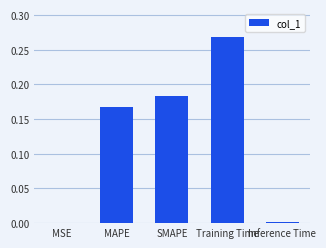

The chart shows a value of 0.0 at MSE. True or false?

True